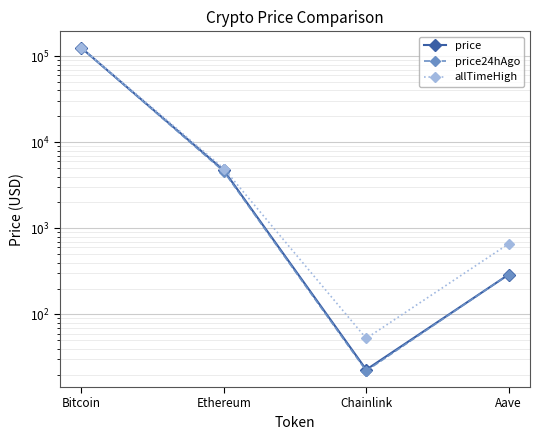

Rank the series at Ethereum from lowest to highest value.

price24hAgo, price, allTimeHigh